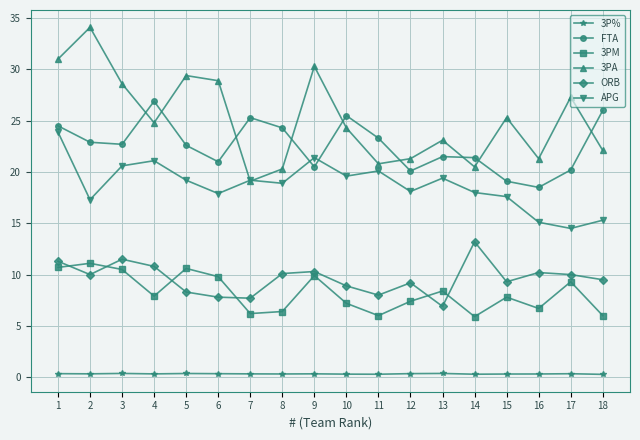

What is the value of the 3PM point at the 7th from the left?

6.2